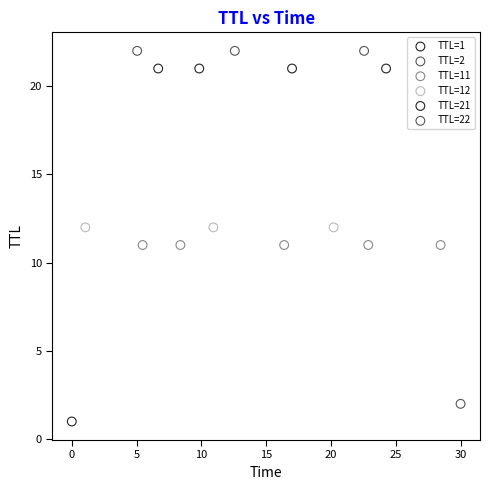

Which series reaches the minimum Y coordinate?

TTL=1